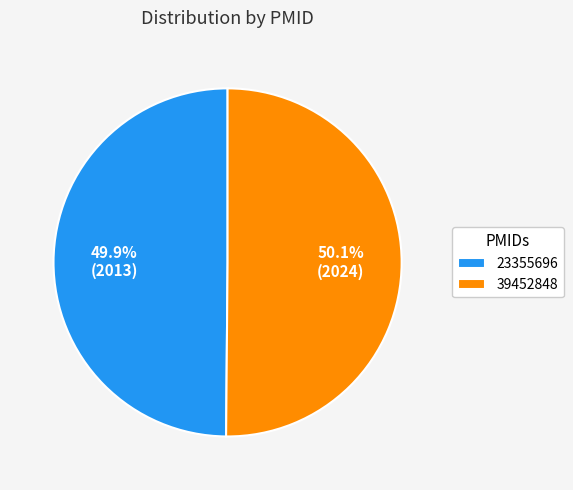

How many slices are in this pie chart?

2